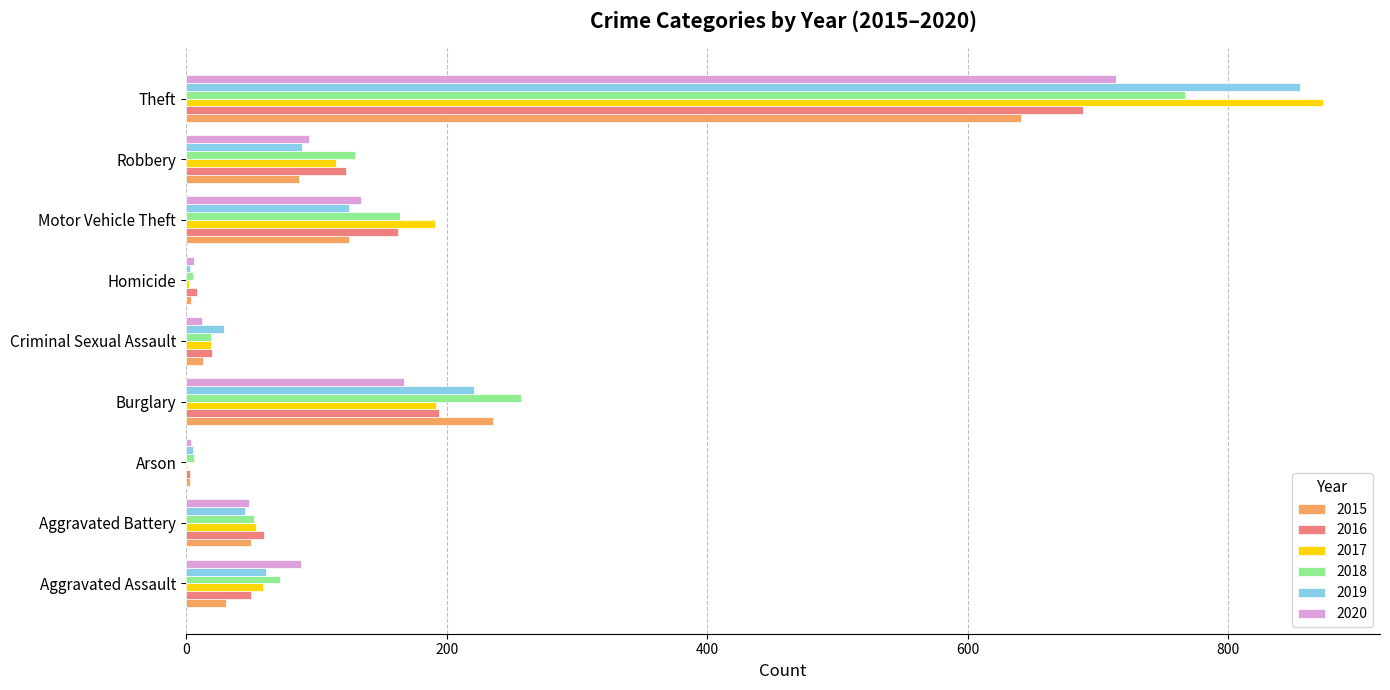

At which label does 2015 reach its peak?

Theft